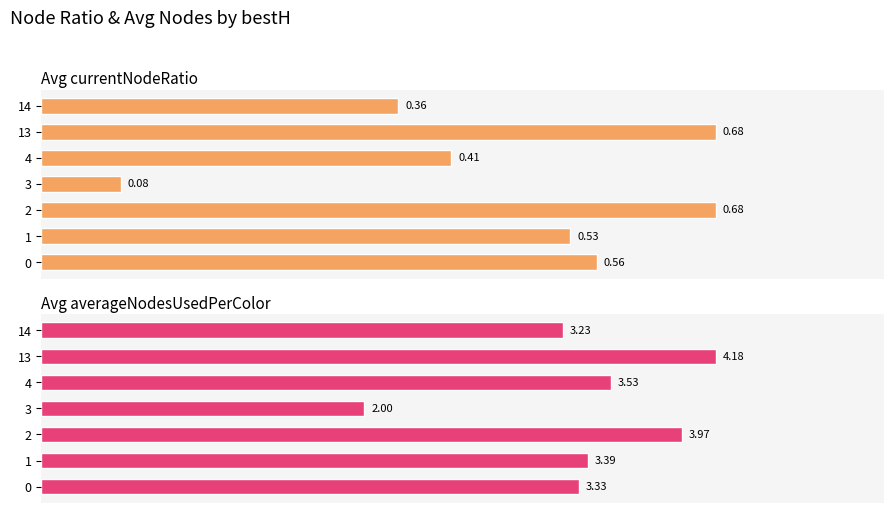

What is the value of the Avg currentNodeRatio bar at the 2nd from the left?

0.5